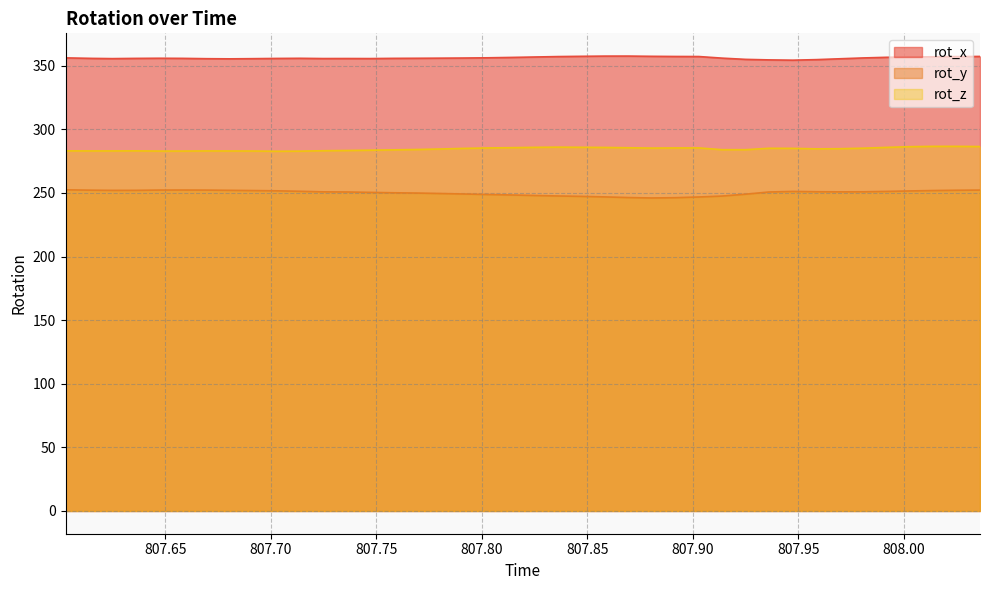

The rot_y series shows 252.3 at 808.036. True or false?

True